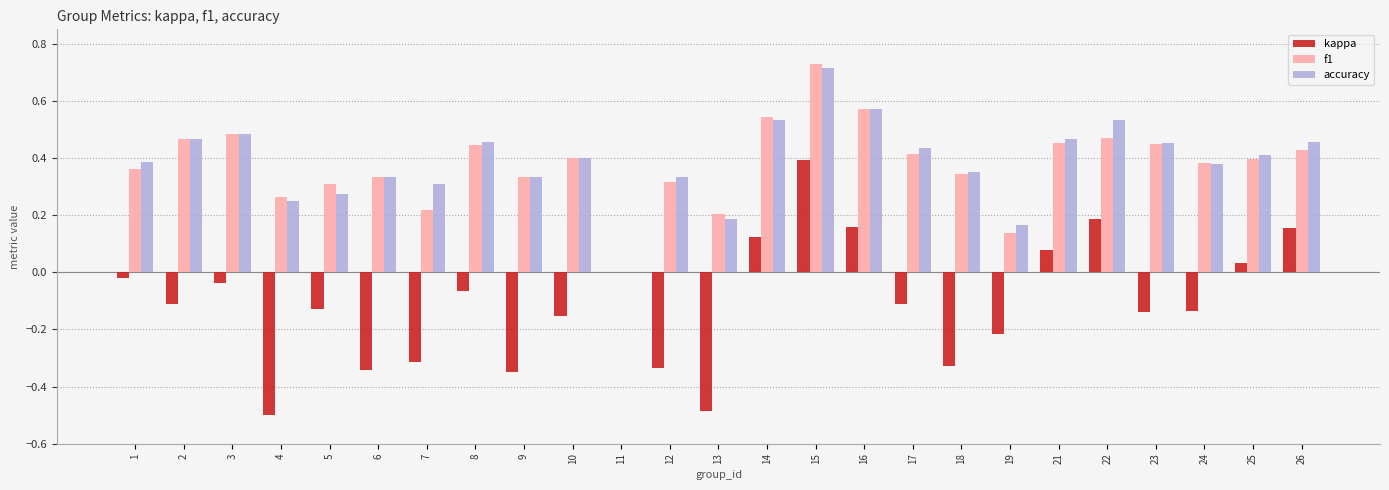

Count the f1 values in the range 0 to 1.

25